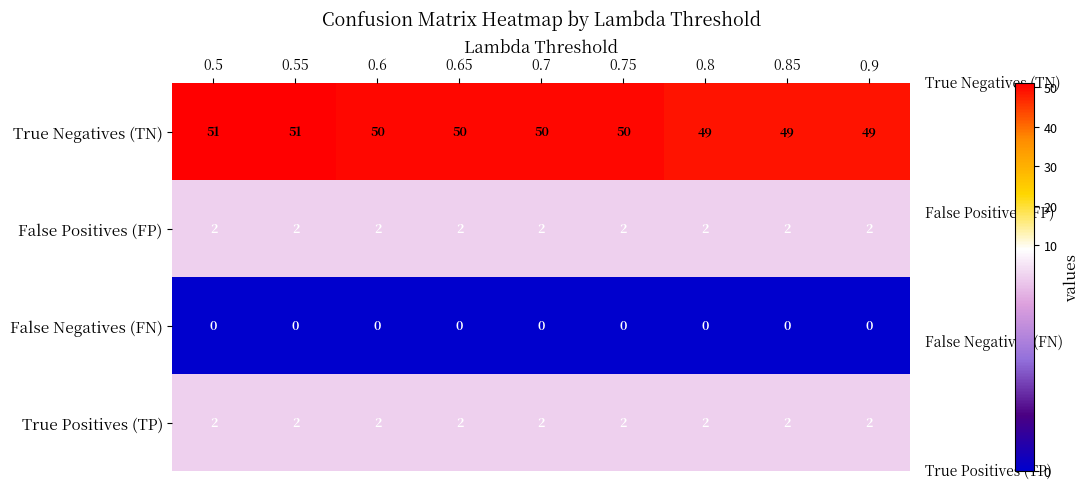

What is the sum of the True Positives (TP) values at 0.6 and 0.7?

4